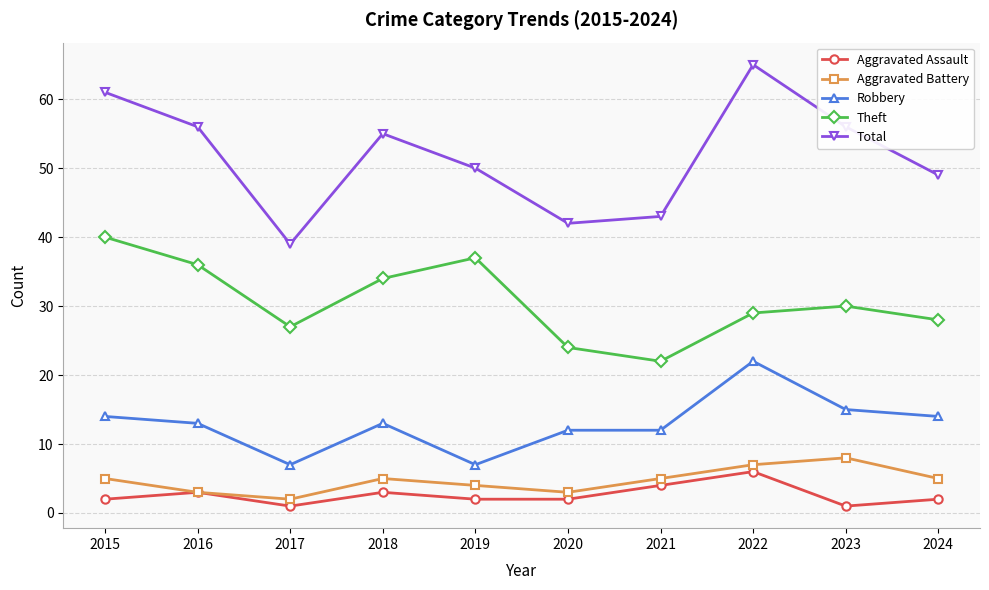

What is the maximum value shown in the chart?

65